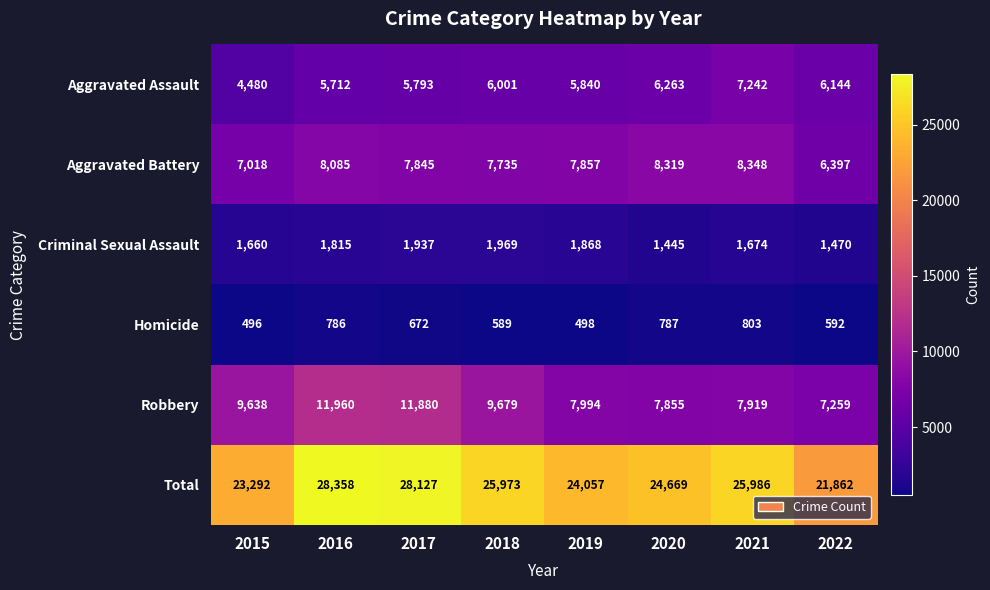

What is the spread (max minus min) of values at 2019?

23559